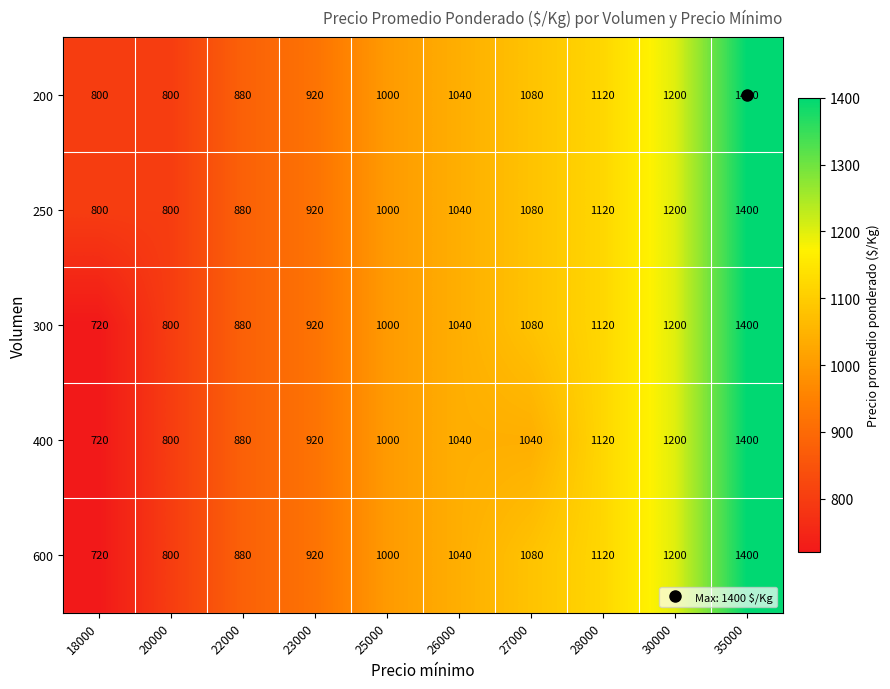

True or false: 300 has a value of 1000 at 25000.

True